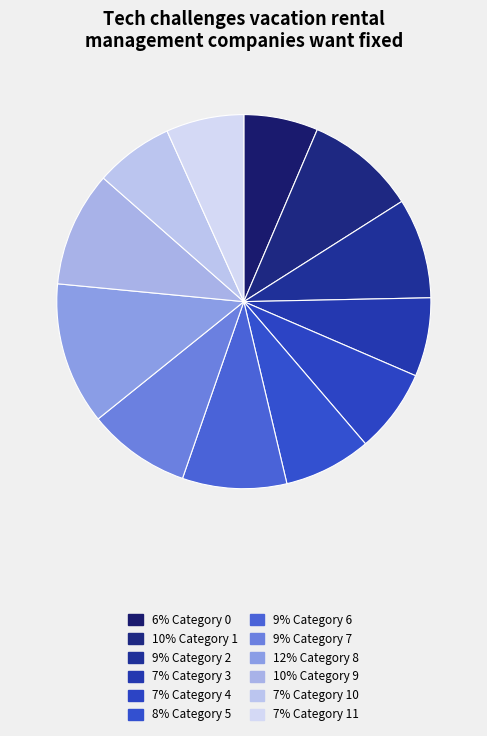

Rank the categories by value from highest to lowest.

8, 9, 1, 6, 7, 2, 5, 4, 3, 10, 11, 0